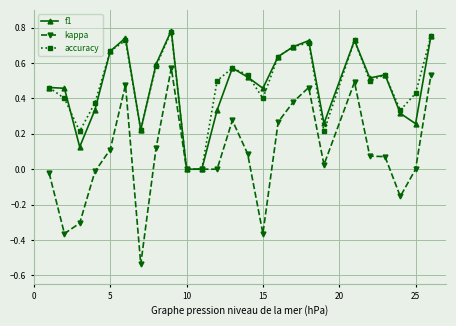

How many interior local peaks does the accuracy series have?

6